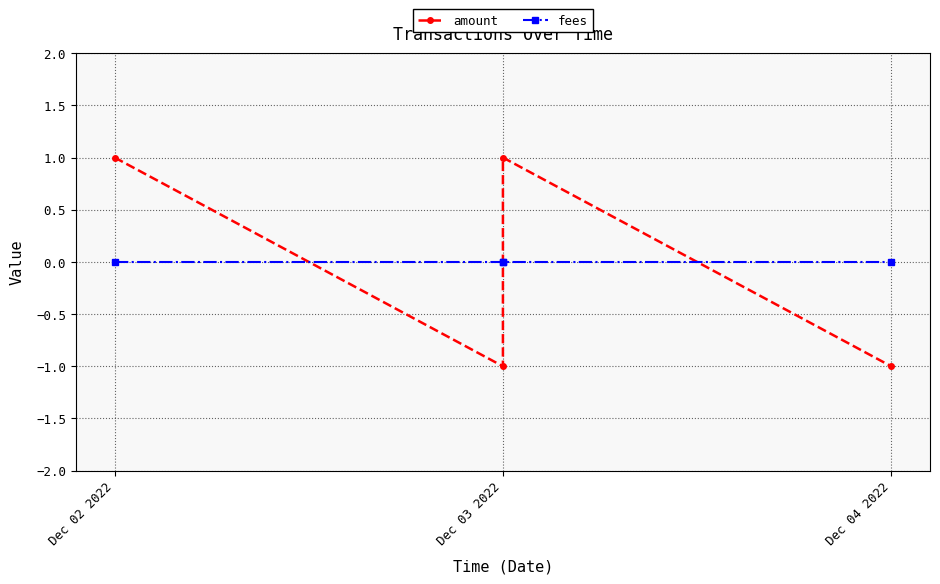

How many interior local valleys does the amount series have?

1